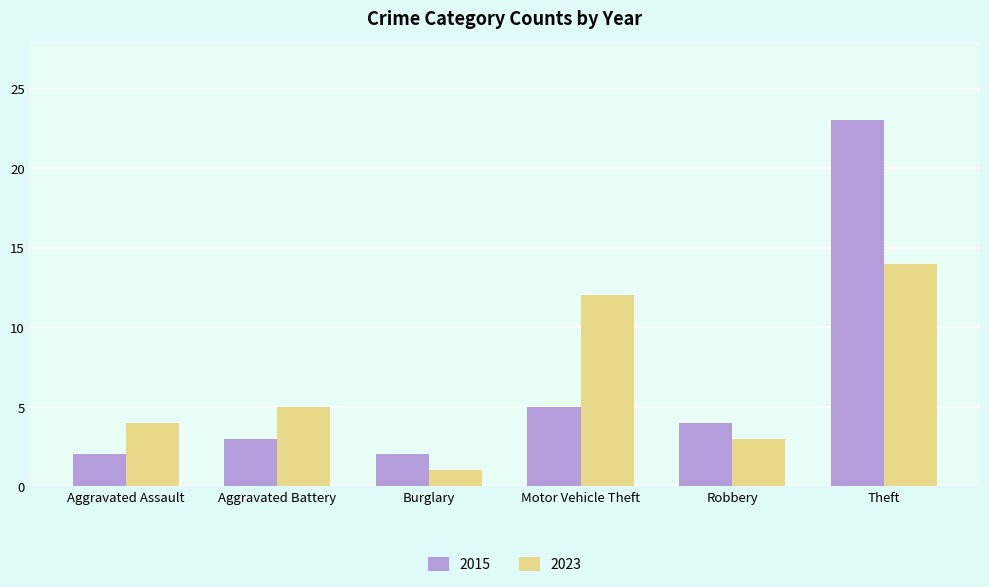

True or false: 2023 has a value of 12 at Motor Vehicle Theft.

True